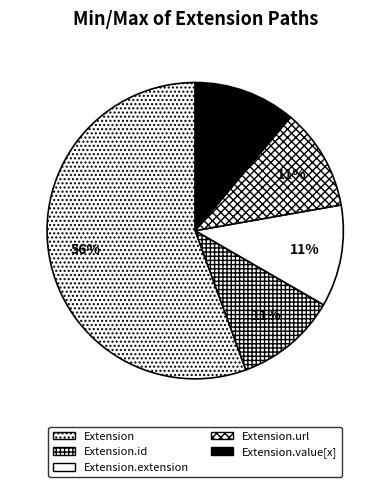

What is the majority slice?

Extension